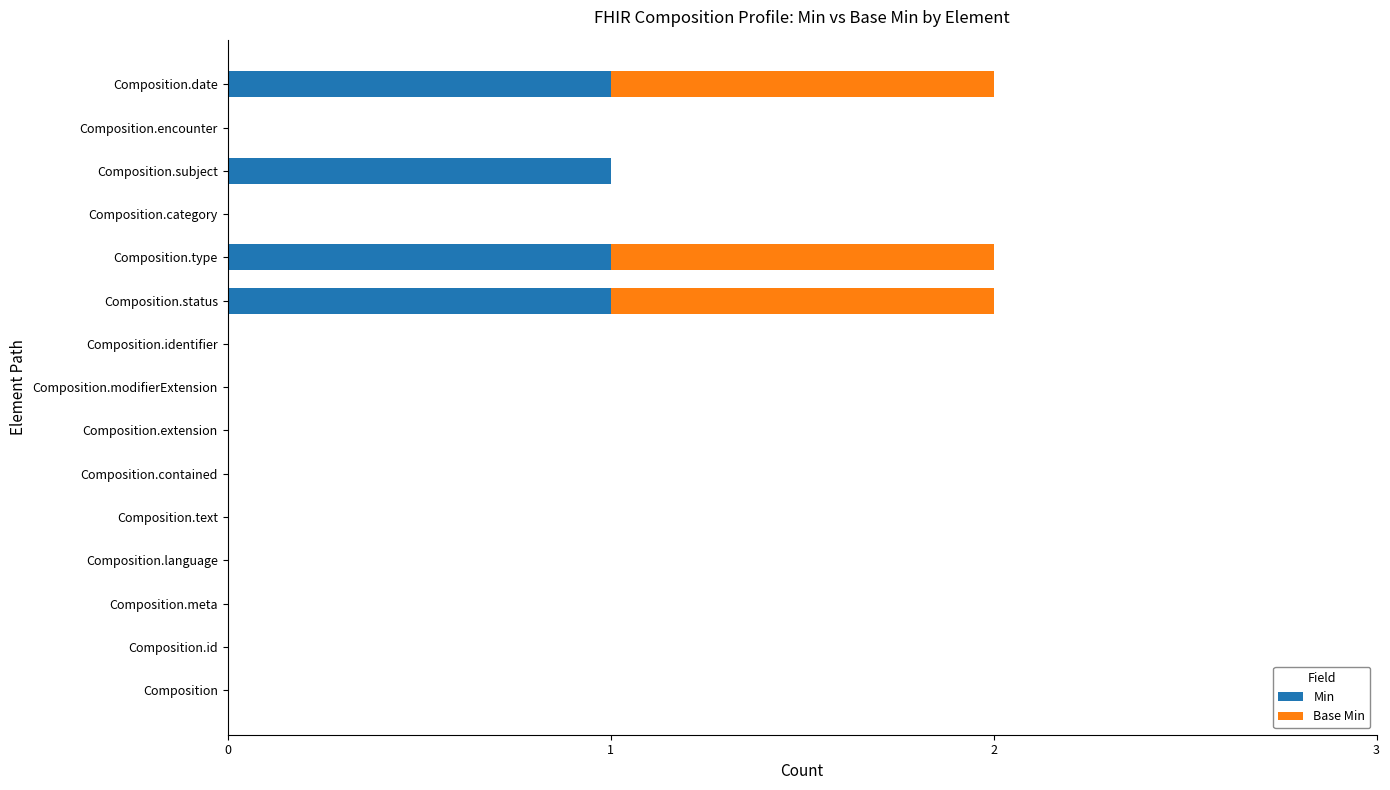

What is the sum of all Min values?

4